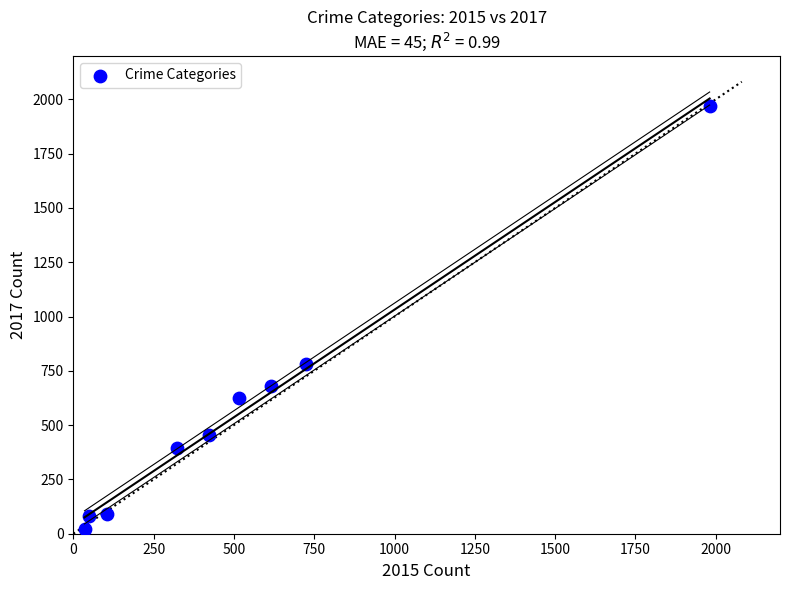

What Y value in the scatter plot is closest to 995?

780